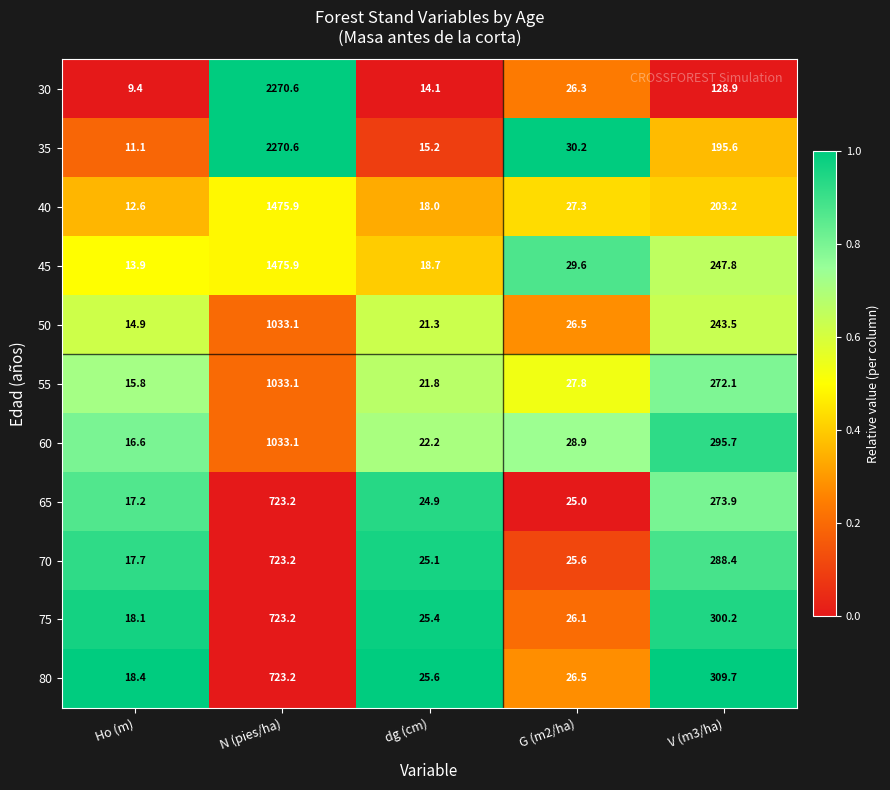

Where does the 40 series first go above 27?

N (pies/ha)